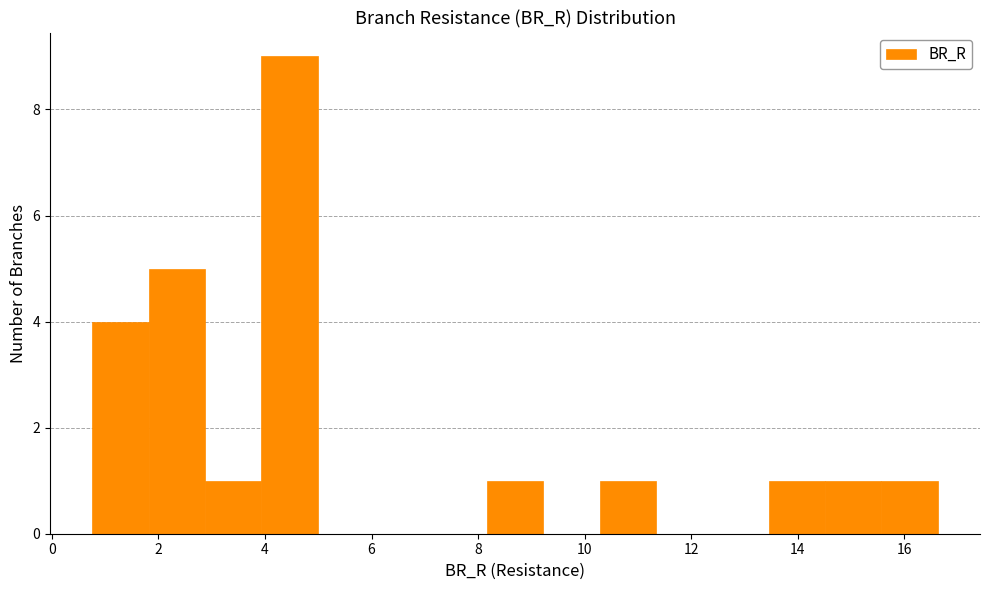

What is the height of the bar covering 2.8 to 4.0 on the x-axis? Neither the bar edges nor the heights are printed on the chart, so give them approximately, as read against the axes.

1